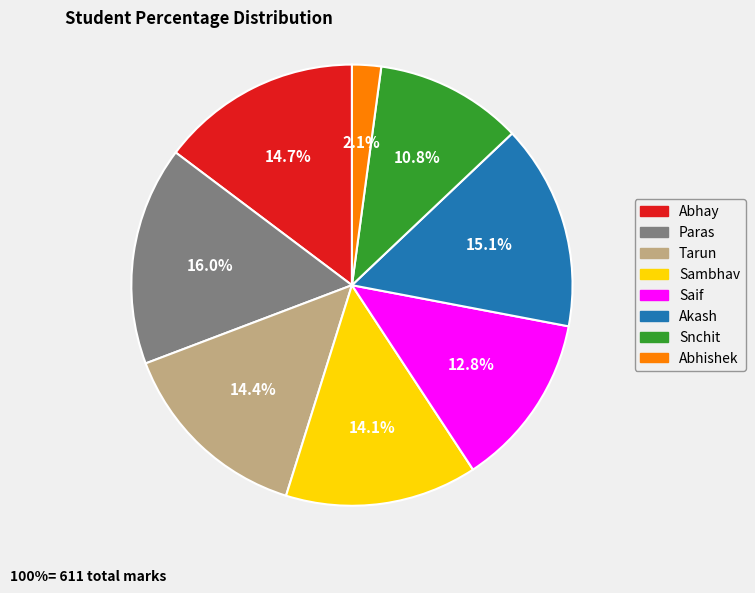

Do Tarun and Paras together represent more than half of the pie?

No